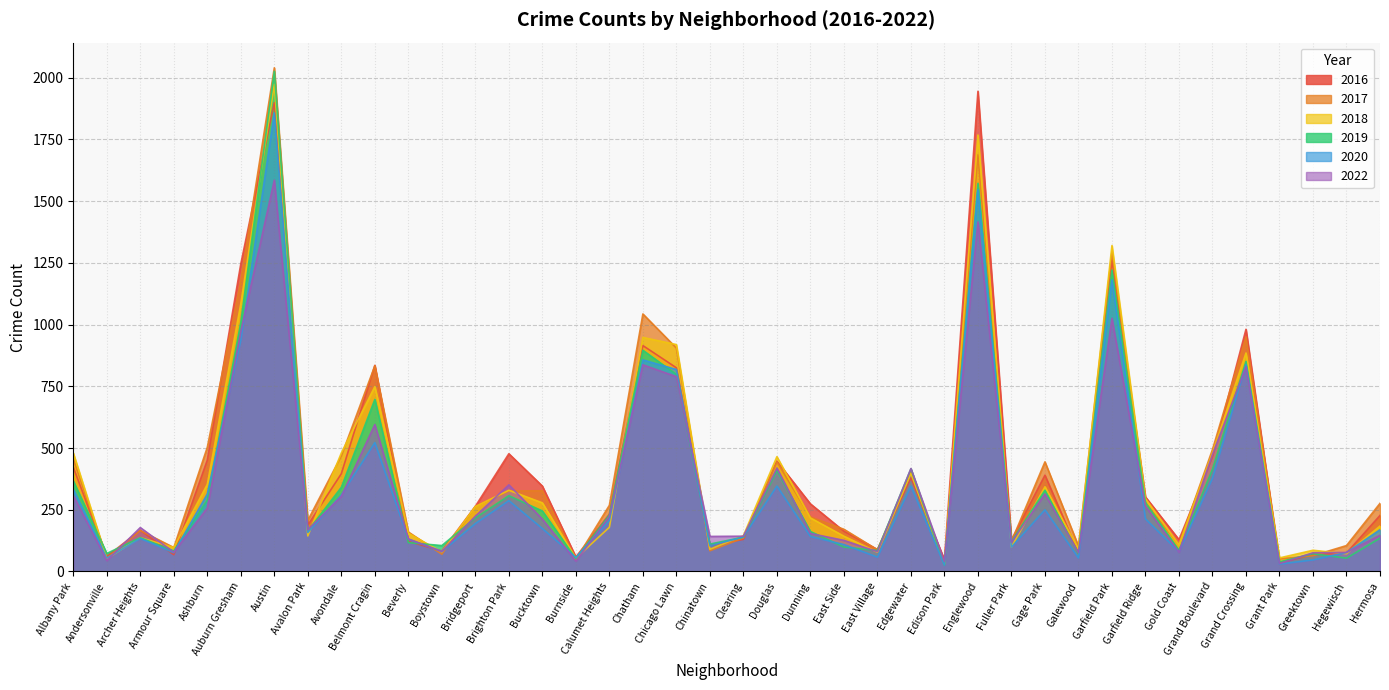

At which category is the sum across all series the highest?

Austin